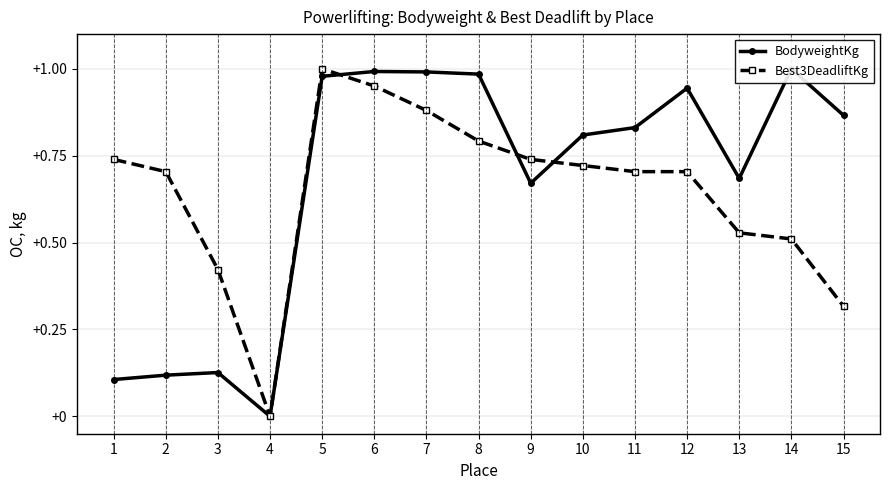

What is the maximum value for Best3DeadliftKg?

1.0